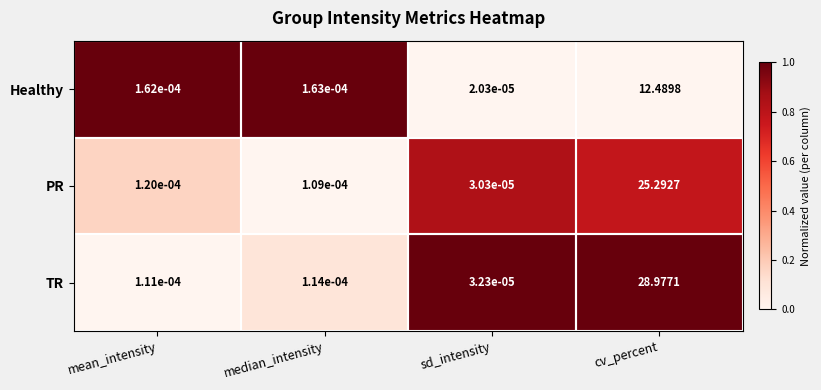

How many distinct data groups are displayed?

3